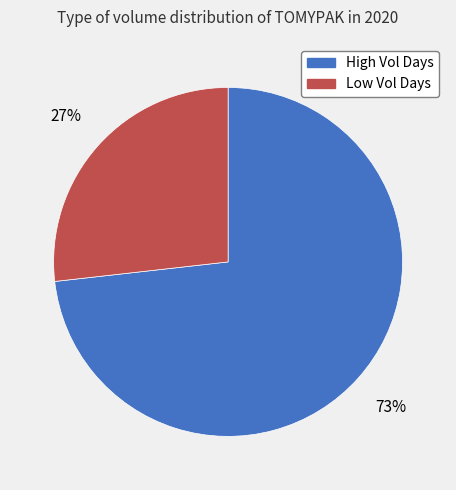

Approximately how many times larger is the value at Low Vol Days compared to High Vol Days?

0.4